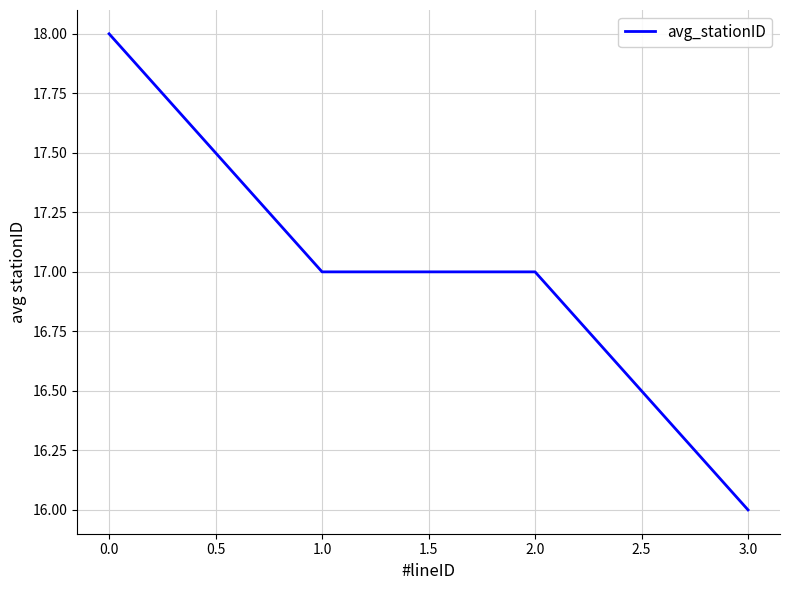

How many lines are shown in the chart?

1